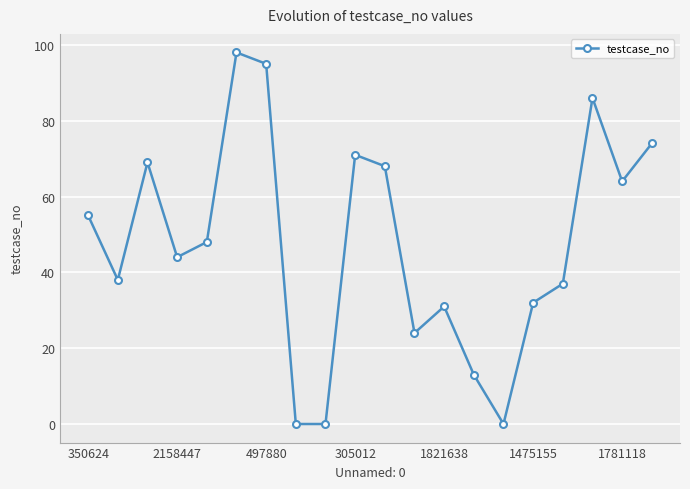

What is the maximum value shown in the chart?

98